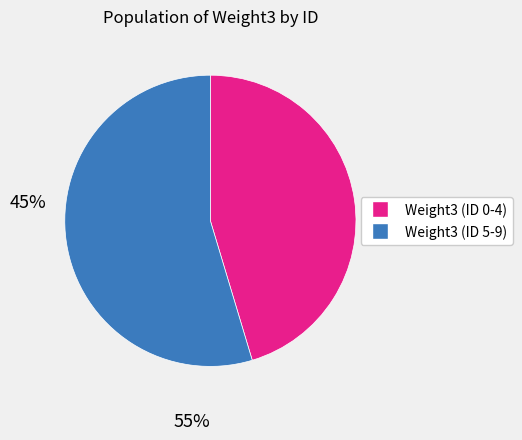

Is there a majority slice in this chart?

Yes